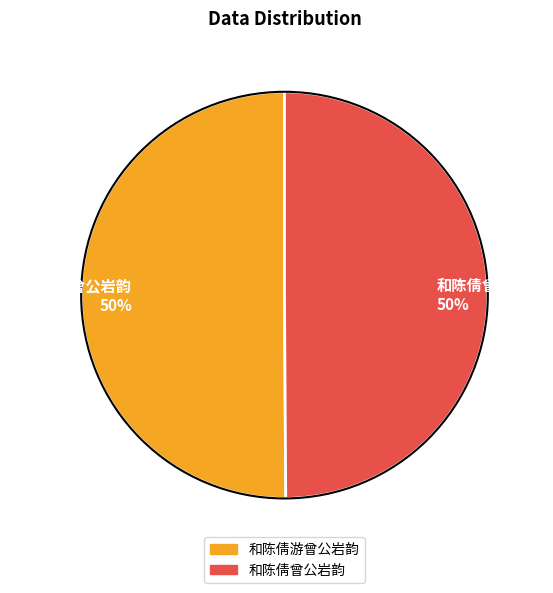

What percentage is the 和陈倩曾公岩韵 slice, to the nearest percent?

50%